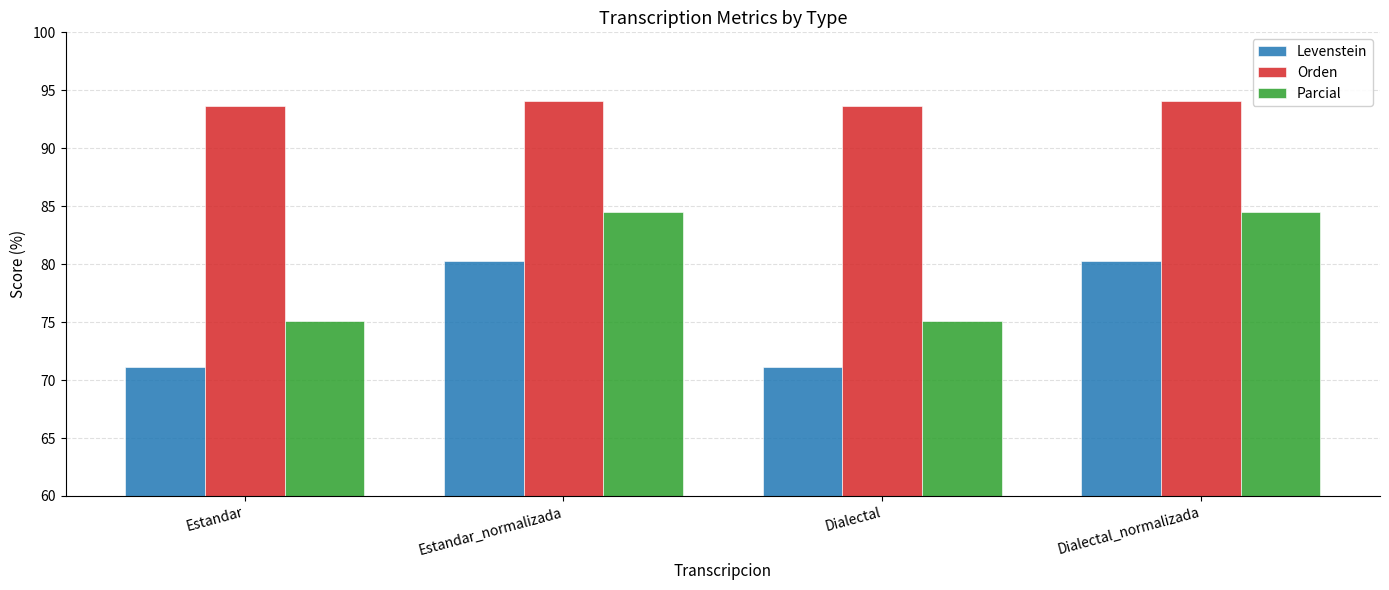

What is the value of the Parcial bar at the 3rd from the left?

75.1